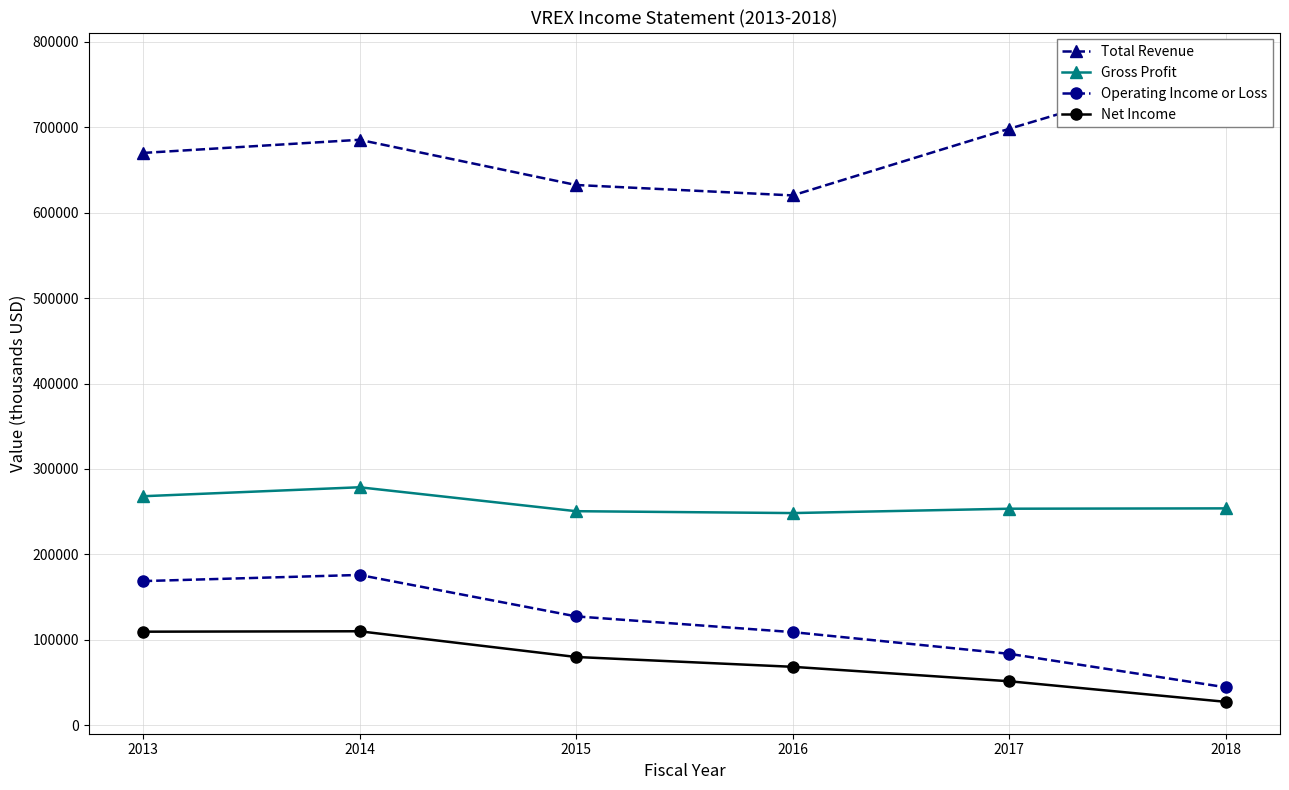

Does the chart have visible grid lines?

Yes